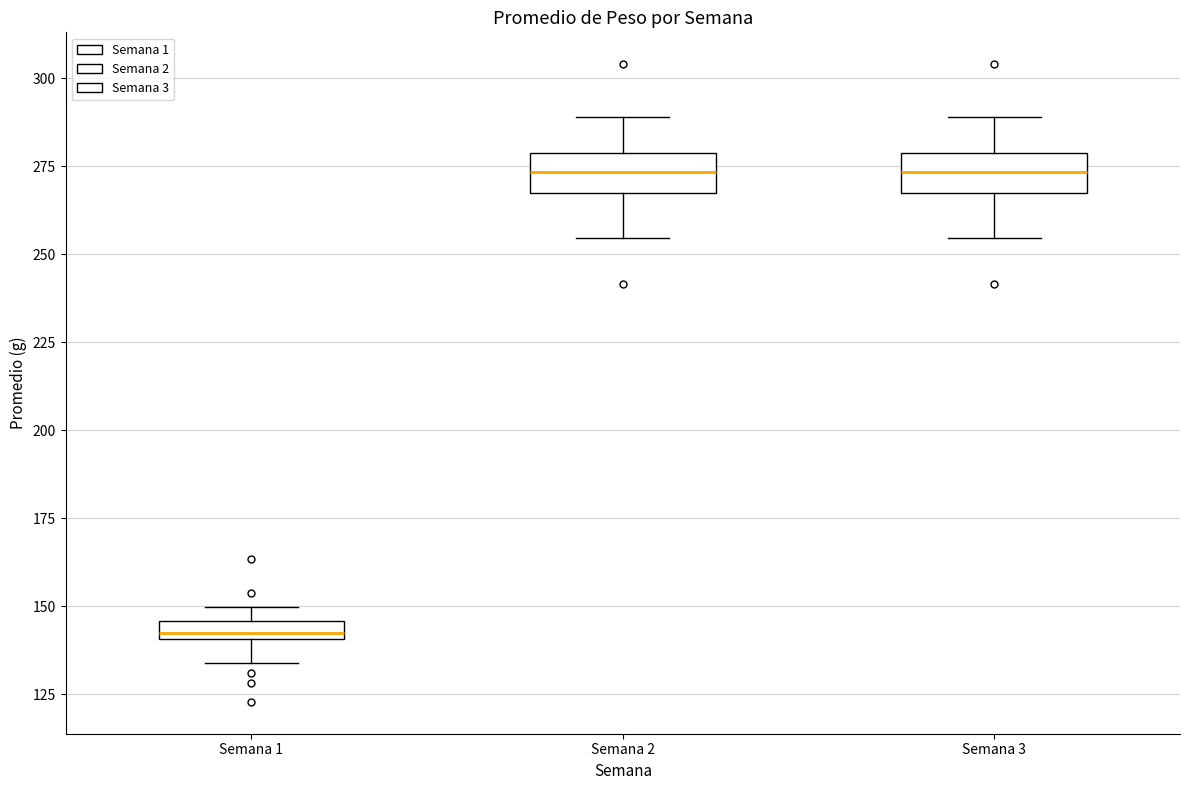

Where does the lower whisker of the box for Semana 1 end on the y-axis? The values are not printed on the chart, so give them approximately, as read against the axis.

135